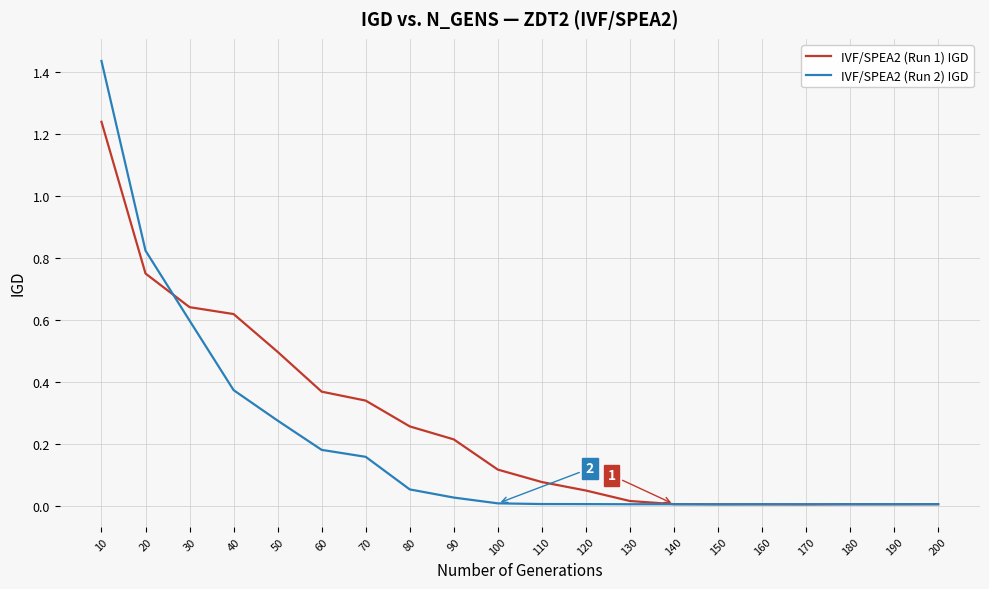

How many categories are shown in the chart?

20